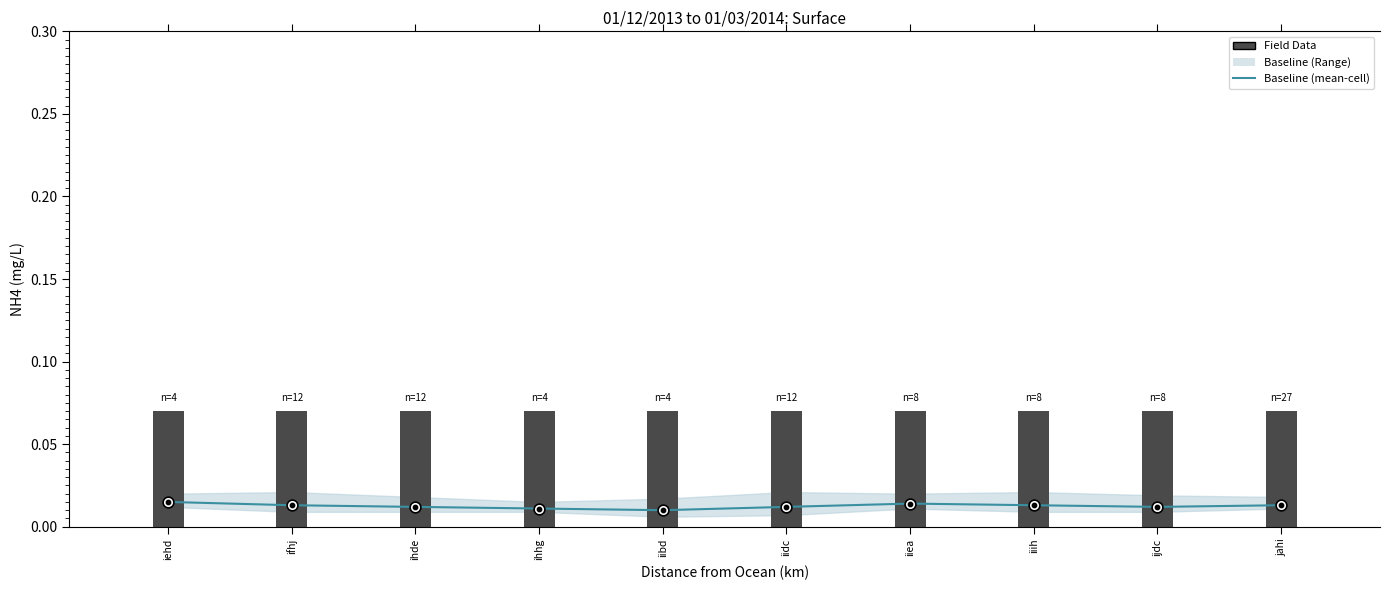

Which series has the largest total across all categories?

Field Data